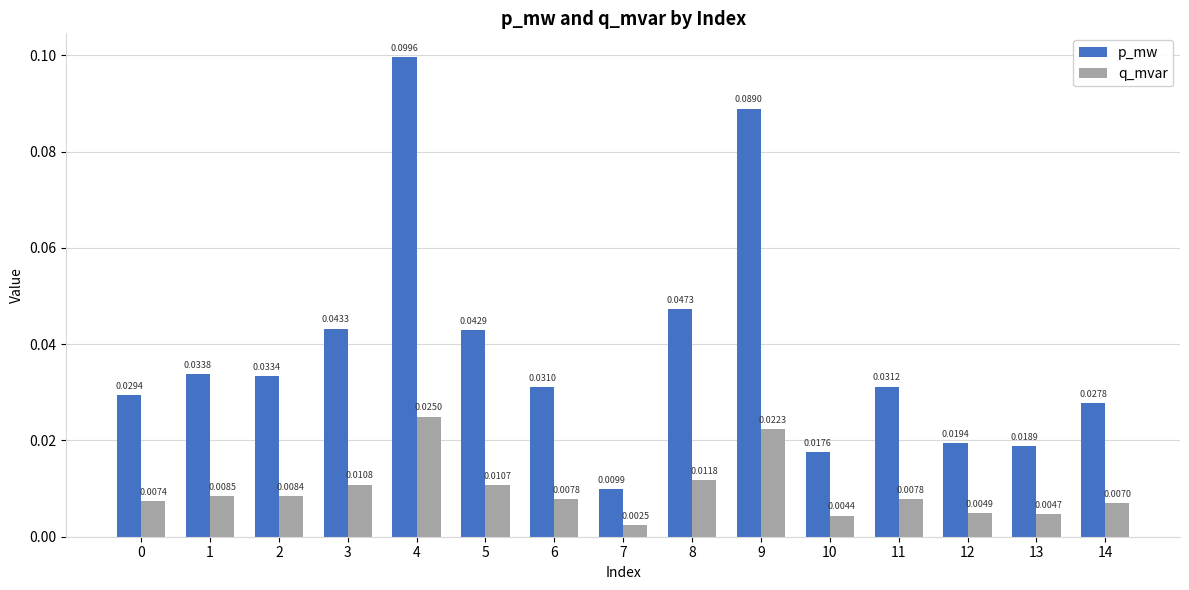

Rank the series by their maximum value, from highest to lowest.

p_mw, q_mvar